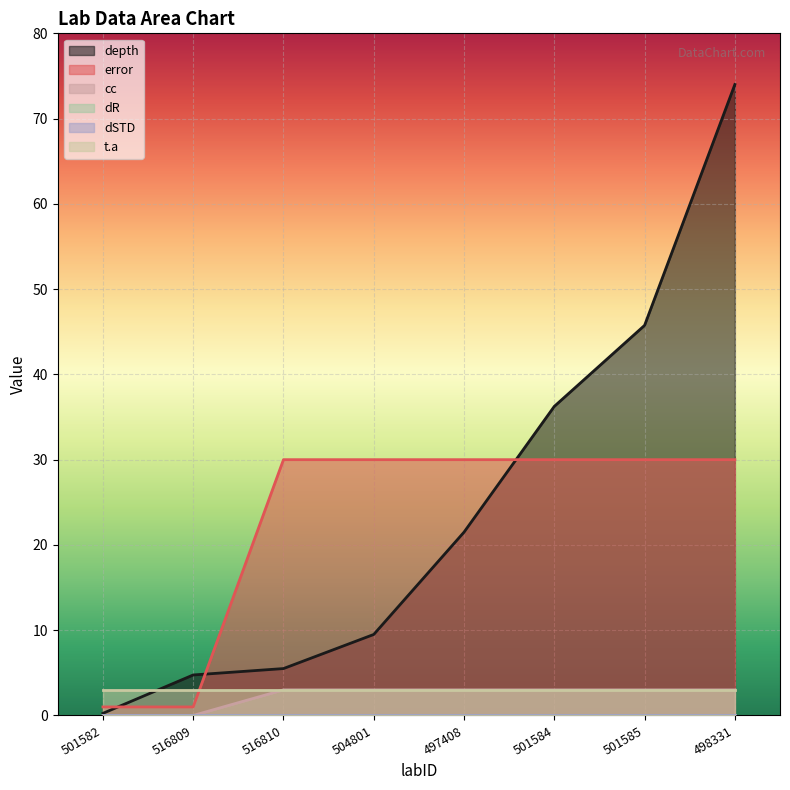

Which category has the highest value in the error series?

516810